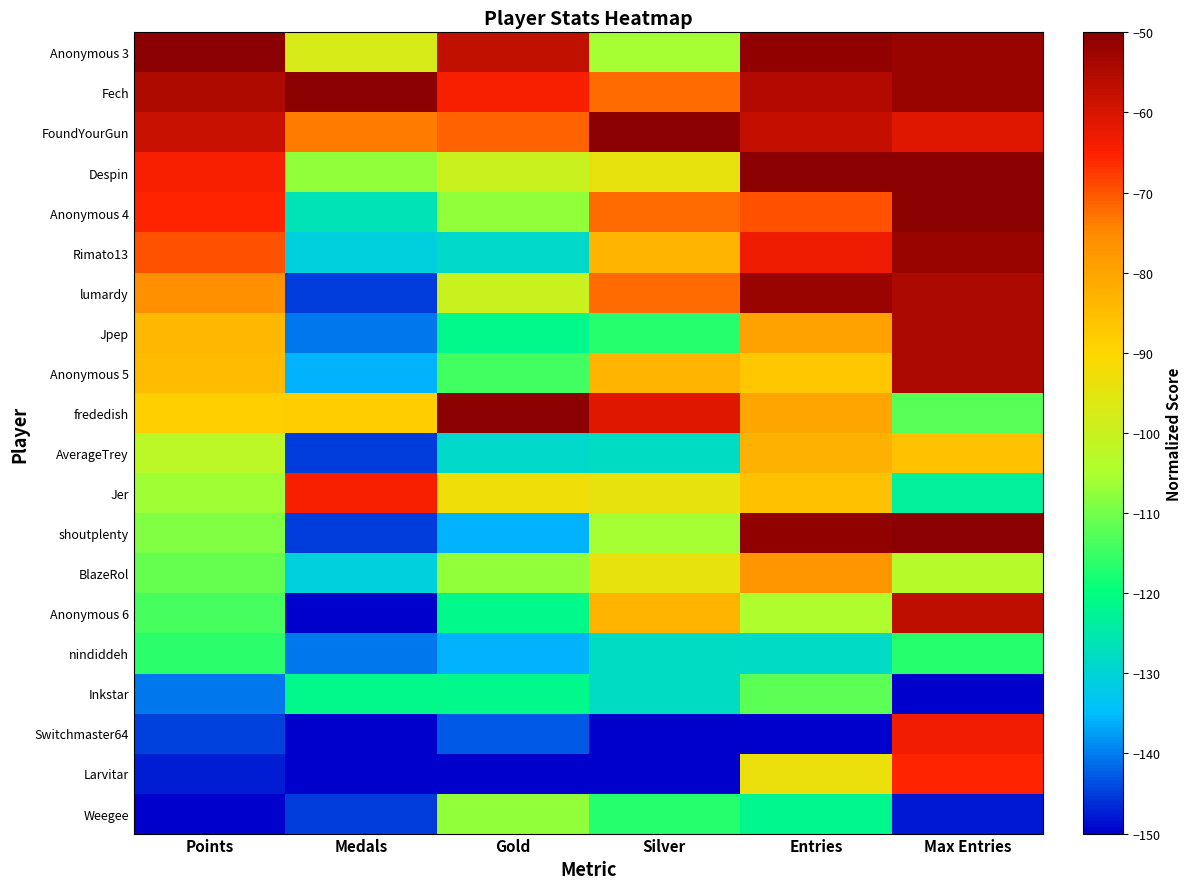

At Gold, list the series in order from smallest to largest.

Larvitar, Switchmaster64, shoutplenty, nindiddeh, Rimato13, AverageTrey, Jpep, Anonymous 6, Inkstar, Anonymous 5, Anonymous 4, BlazeRol, Weegee, Despin, lumardy, Jer, FoundYourGun, Fech, Anonymous 3, frededish